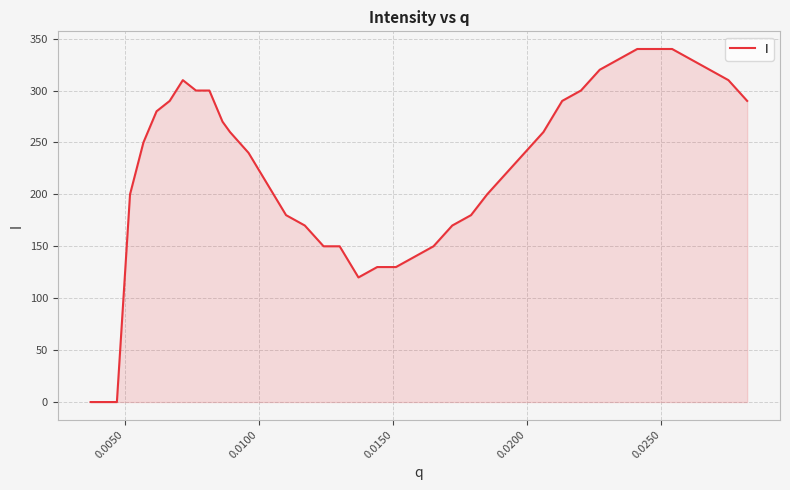

What is the difference between the maximum and minimum values?

340